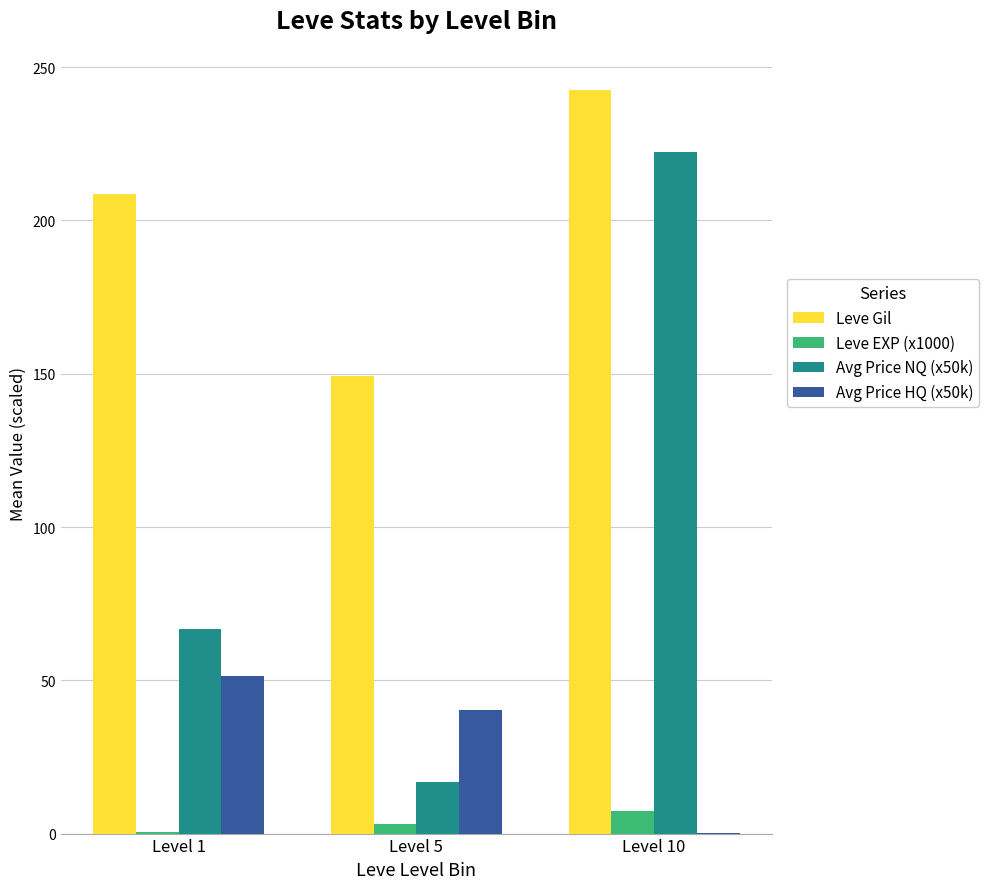

True or false: Avg Price NQ (x50k) has a value of 222.3 at Level 10.

True